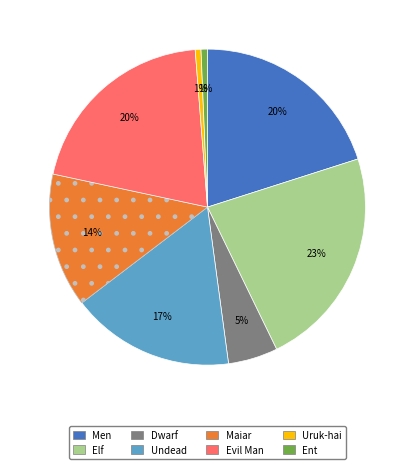

Does Men represent more than half of the total?

No